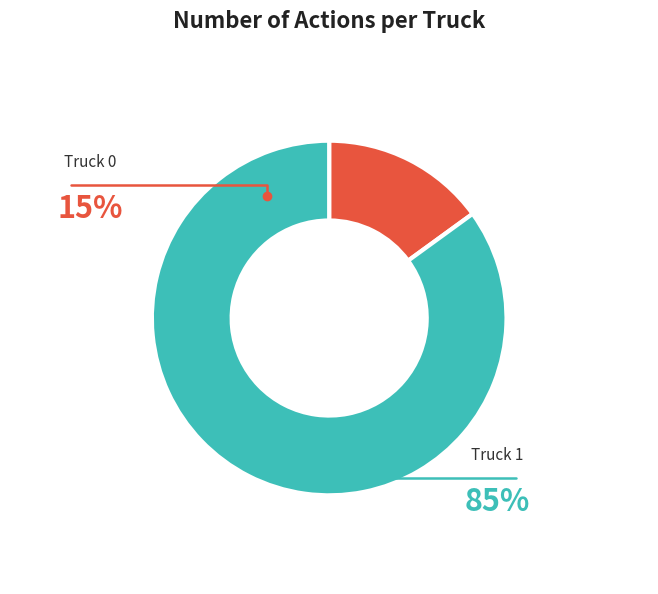

Count the number of slices in the pie.

2